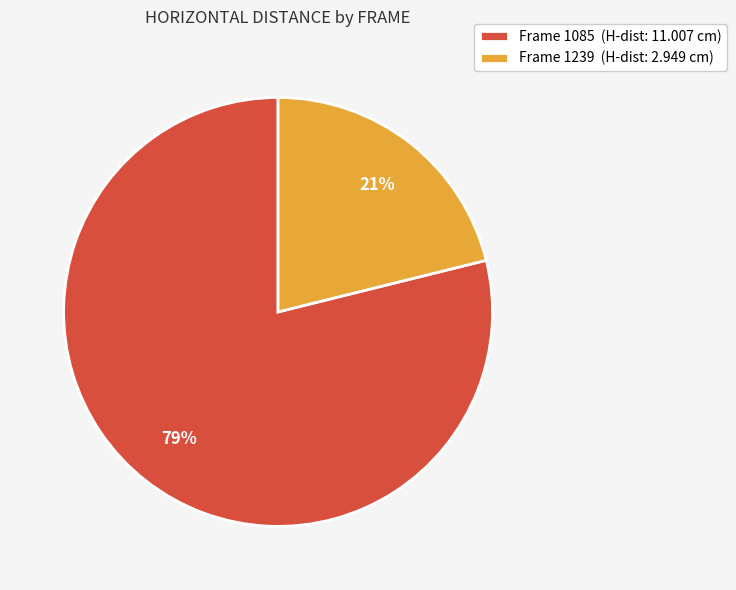

How many slices are in this pie chart?

2